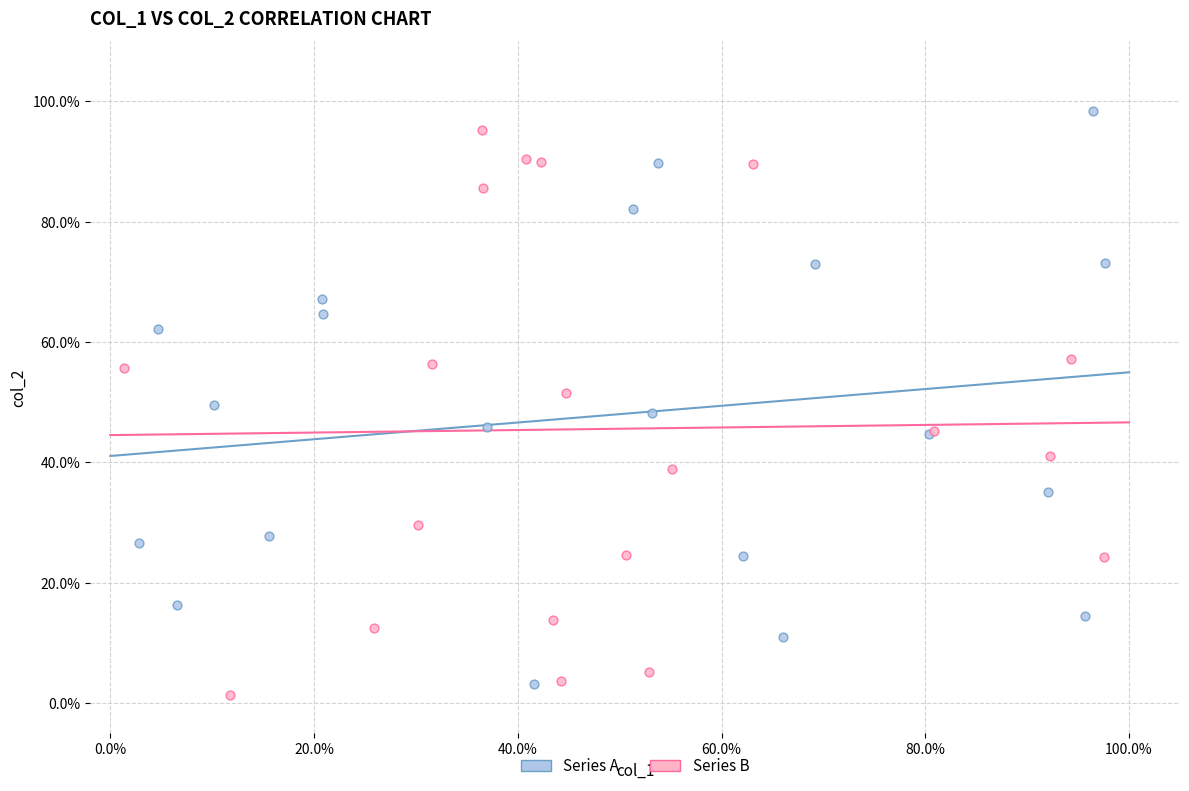

Which series has the widest spread of Y values?

Series A